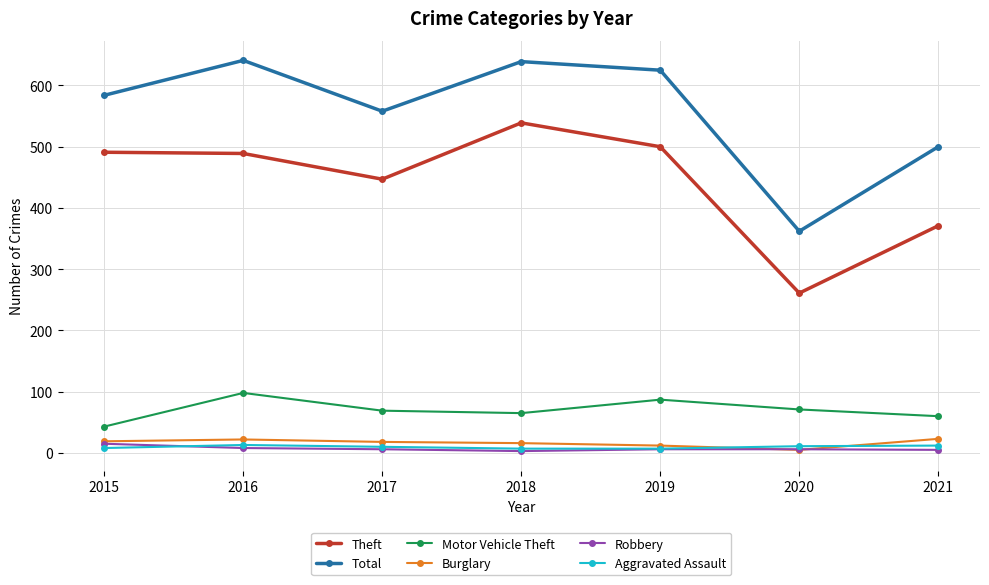

What is the spread (max minus min) of values at 2019?

619